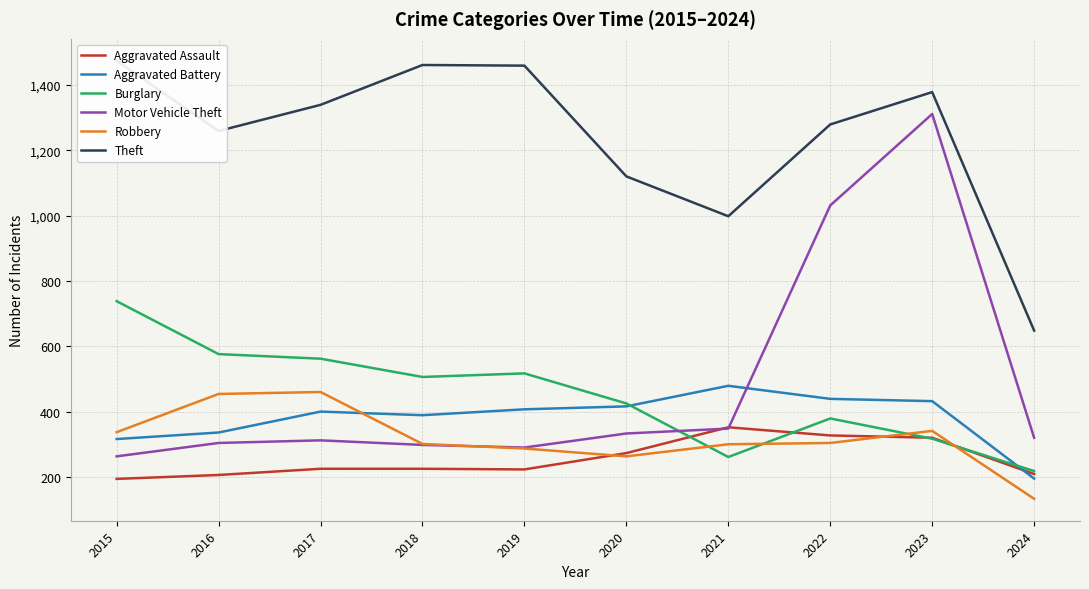

What is the lowest value of the Motor Vehicle Theft series?

263